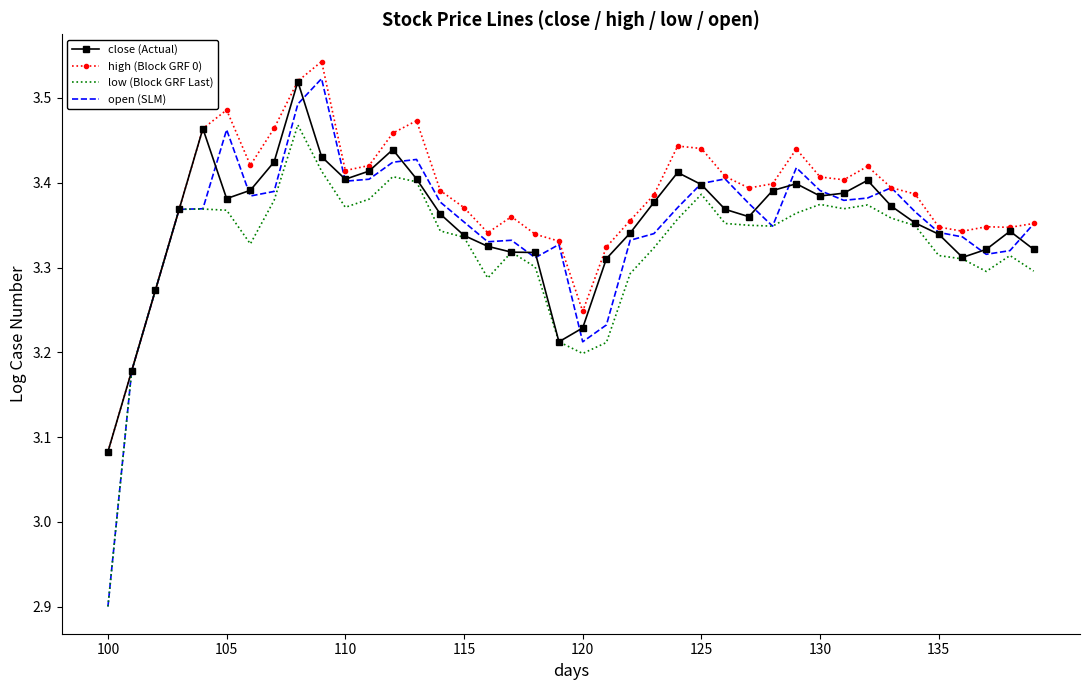

What is the minimum value shown in the chart?

2.9